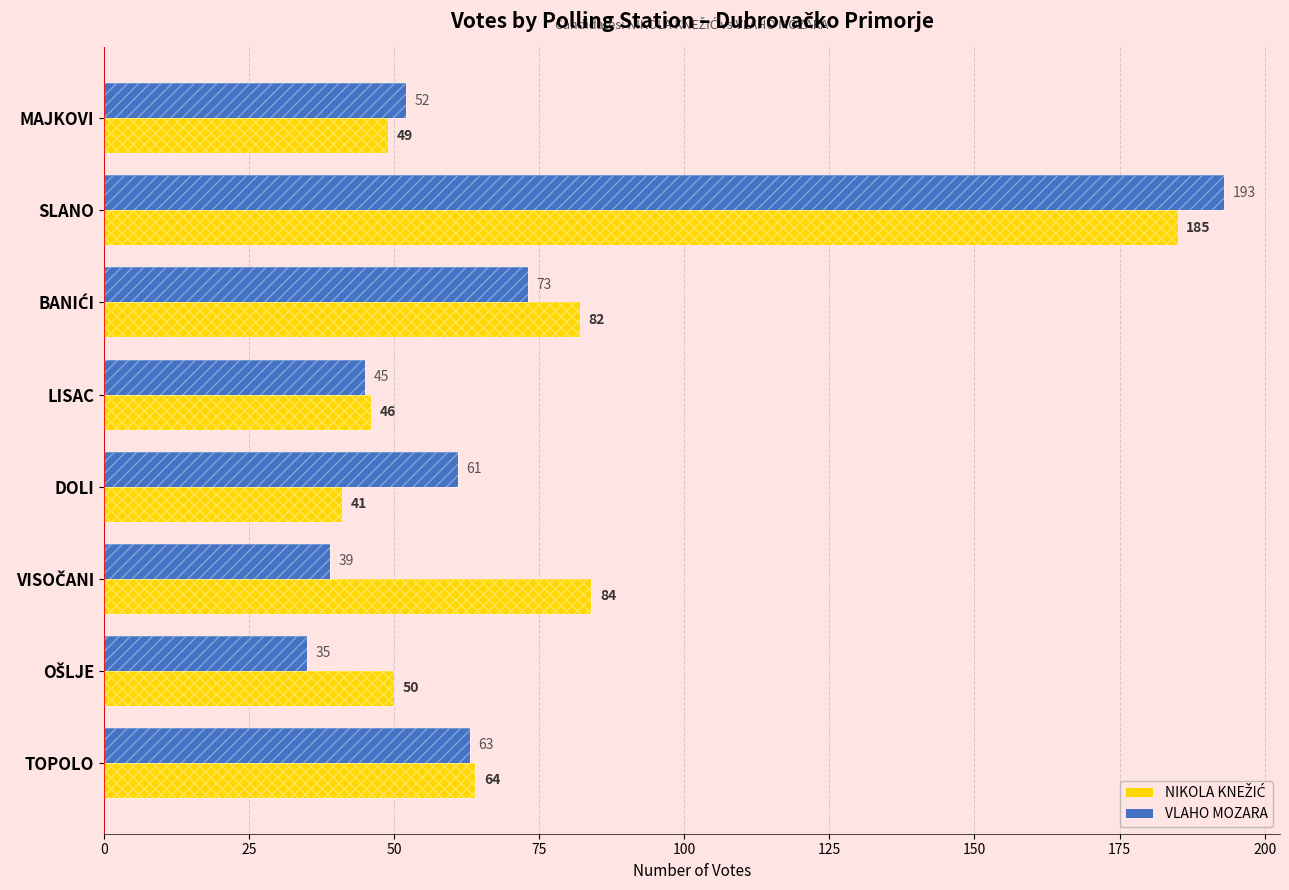

What are all the series names shown in the legend?

NIKOLA KNEŽIĆ, VLAHO MOZARA